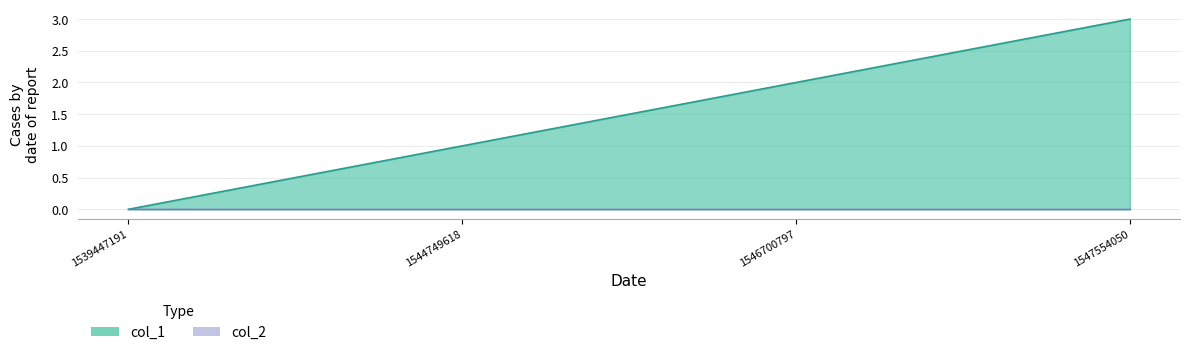

List the labels in order of value, smallest first.

1539447191, 1544749618, 1546700797, 1547554050